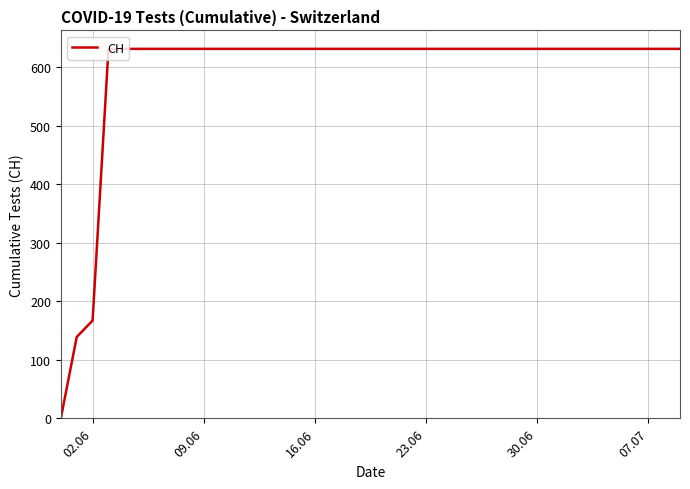

What is the difference between the maximum and minimum values?

631